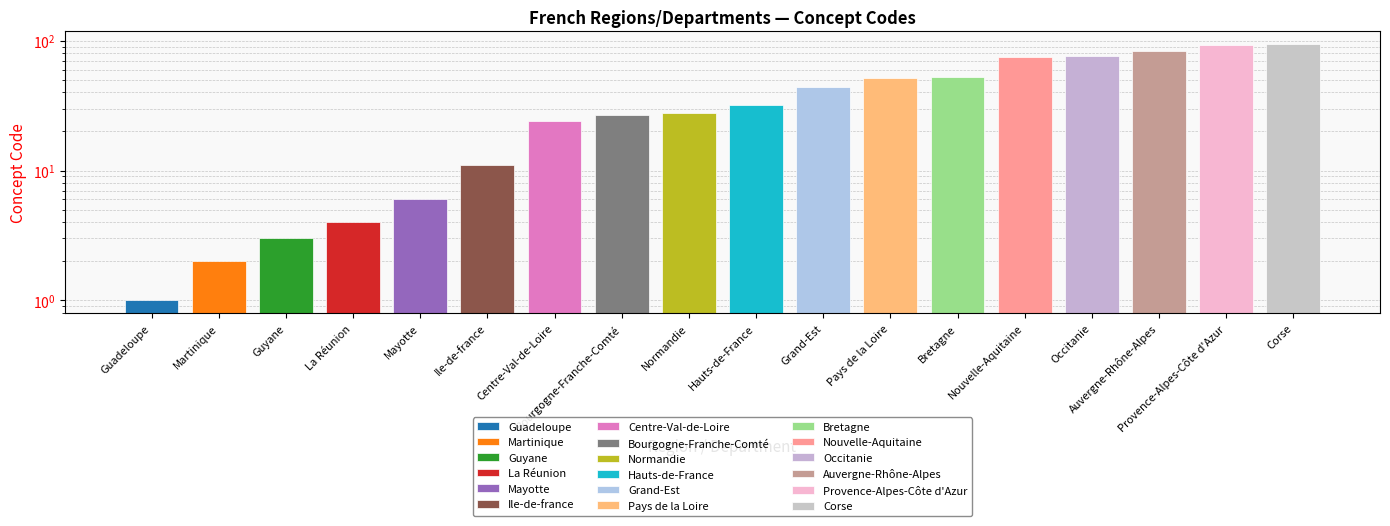

Is it true that the value at Auvergne-Rhône-Alpes is 84?

True